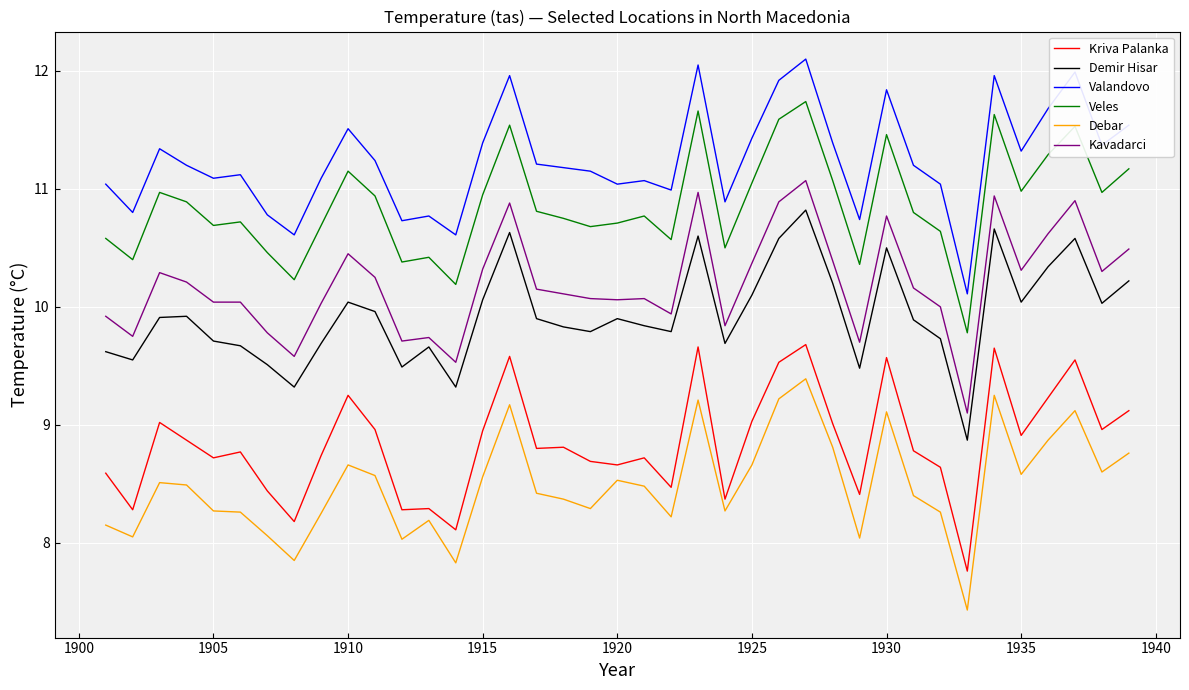

What is the difference between the maximum and minimum values in the Kriva Palanka series?

1.9